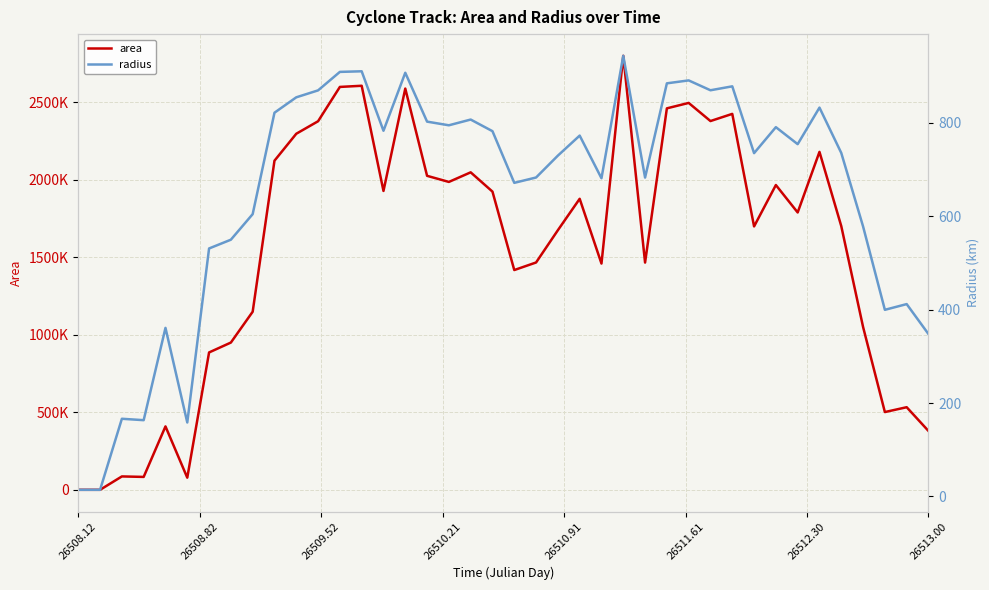

True or false: area and radius cross at least once.

False